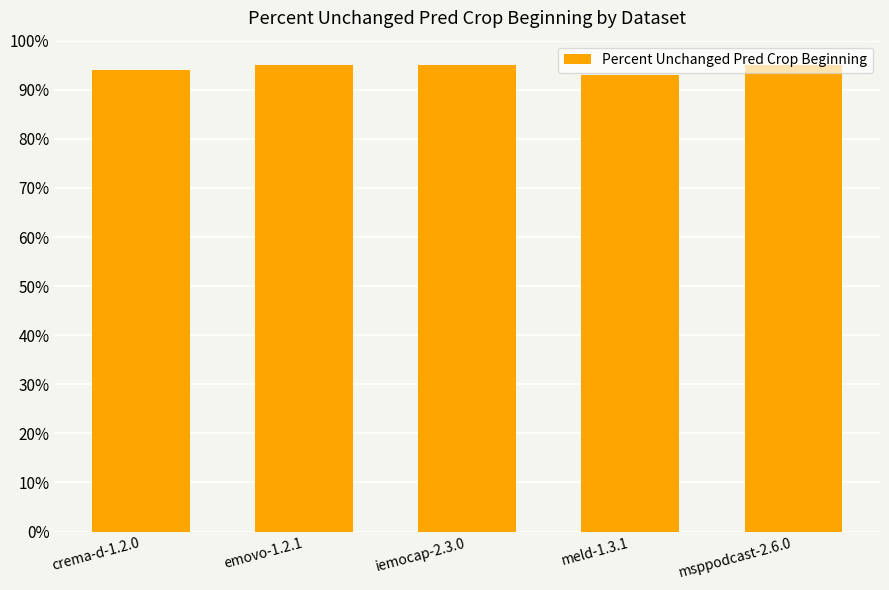

List the labels in order of value, largest first.

emovo-1.2.1, iemocap-2.3.0, msppodcast-2.6.0, crema-d-1.2.0, meld-1.3.1